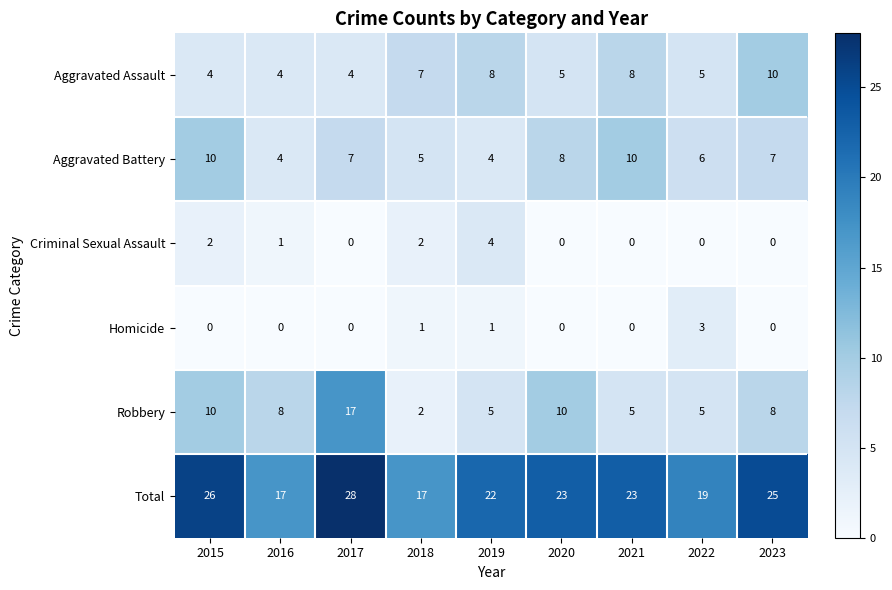

What is the difference between the highest and lowest values at 2021?

23